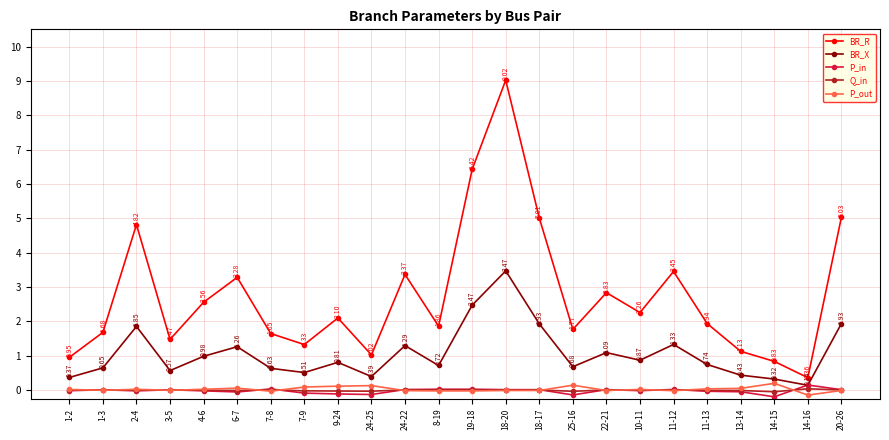

At how many categories does at least one series exceed 4?

5